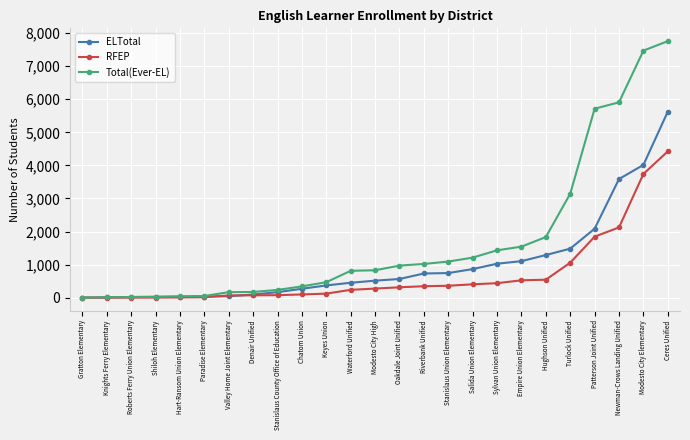

List the series in order of their overall mean, lowest first.

RFEP, ELTotal, Total(Ever-EL)